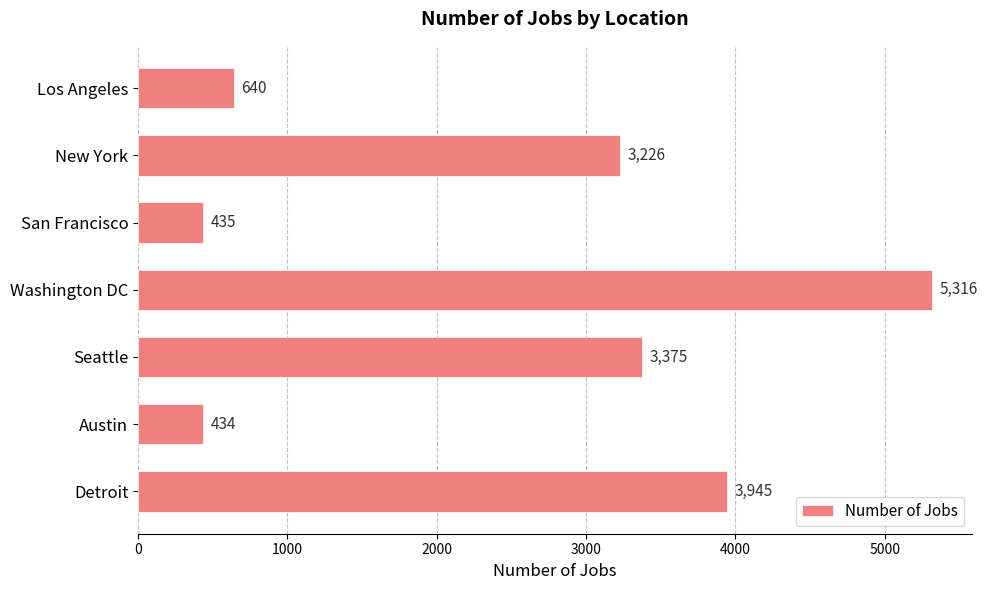

What position from the bottom is Detroit?

1